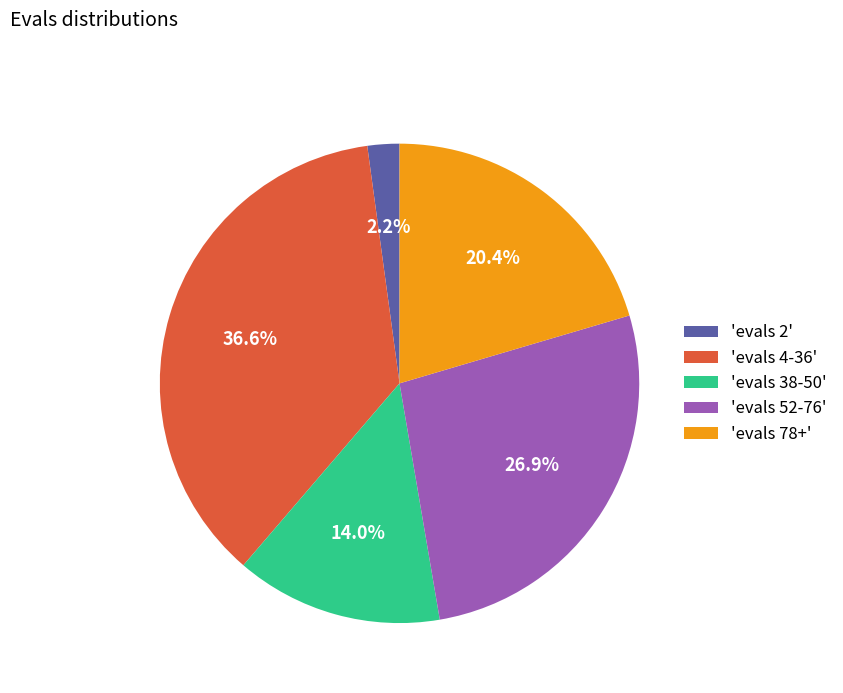

Rank the categories by value from lowest to highest.

'evals 2', 'evals 38-50', 'evals 78+', 'evals 52-76', 'evals 4-36'